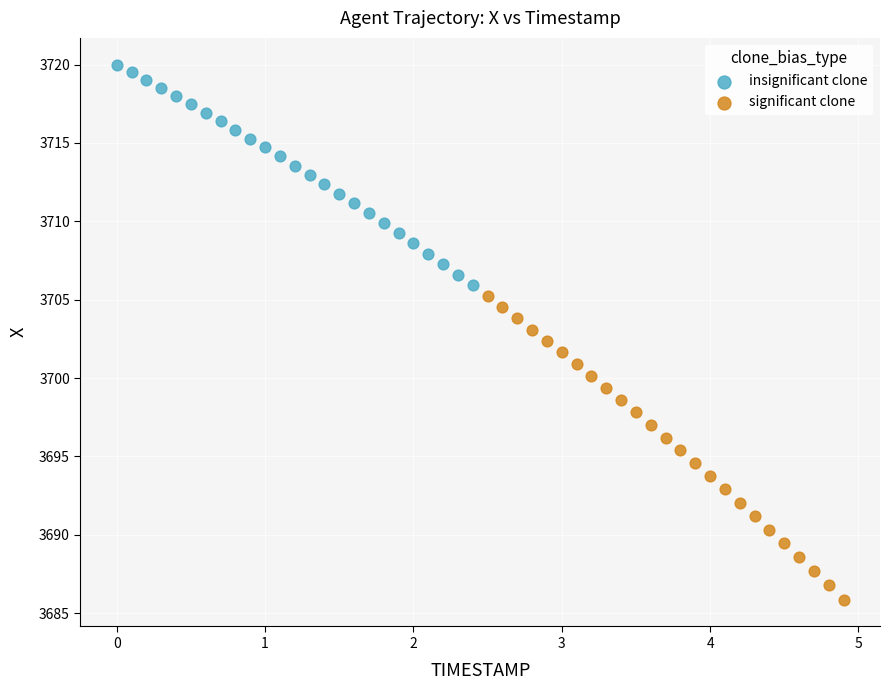

Which series has the largest Y range (max minus min)?

significant clone